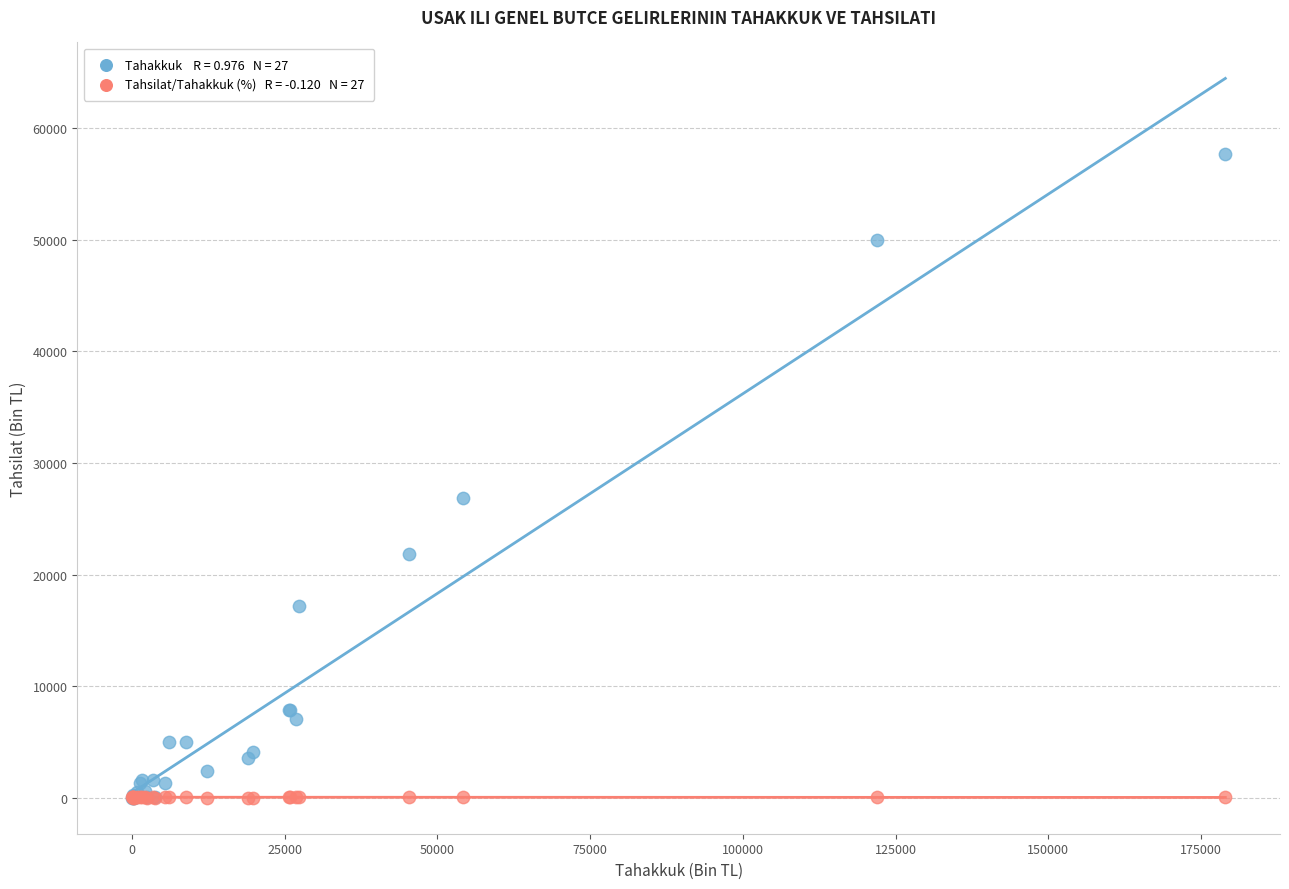

Across all series, what Y value is closest to 28852?

26847.0